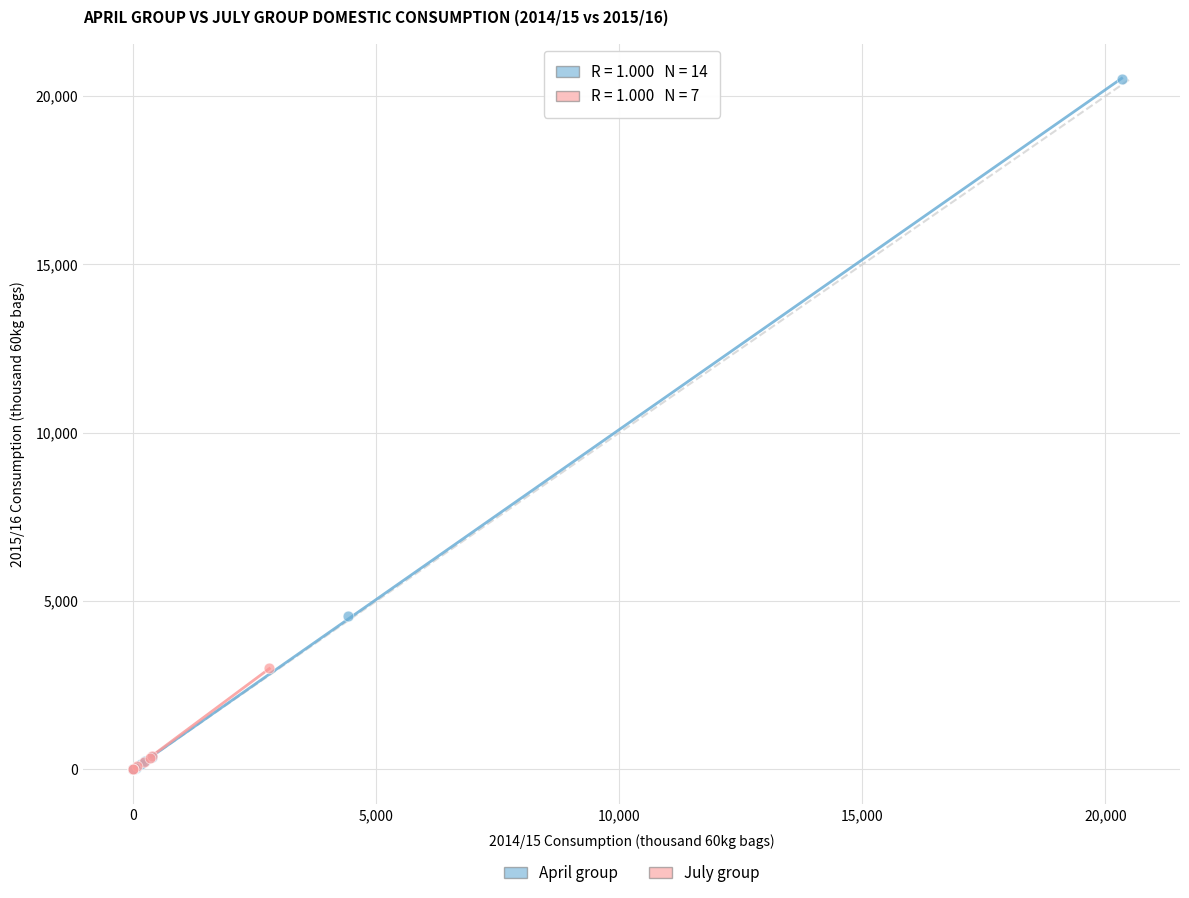

Which series has the largest Y range (max minus min)?

April group